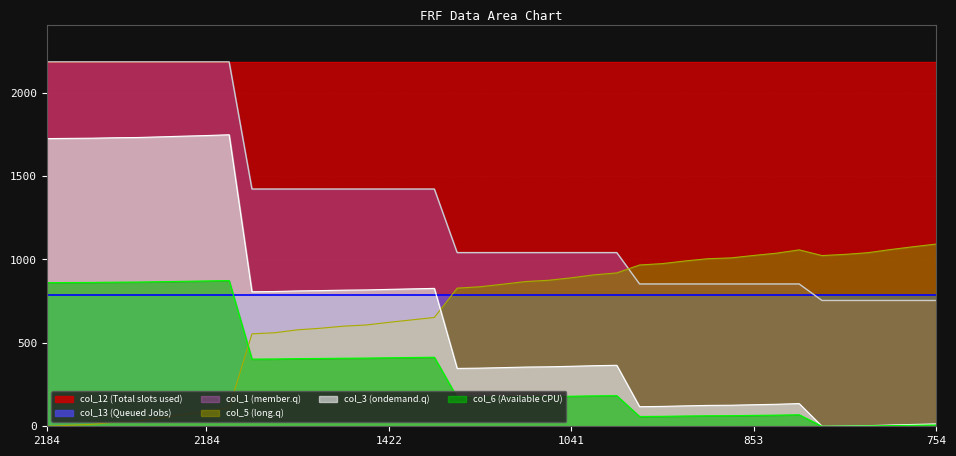

What is the difference between the second highest and minimum values in the col_5 series?

1076.1